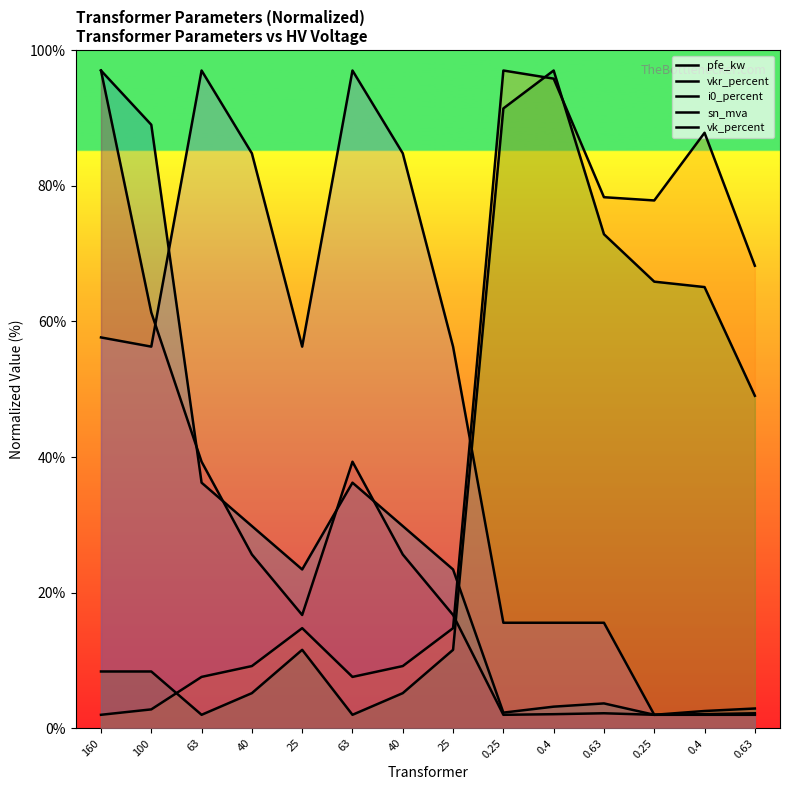

How many lines are shown in the chart?

5